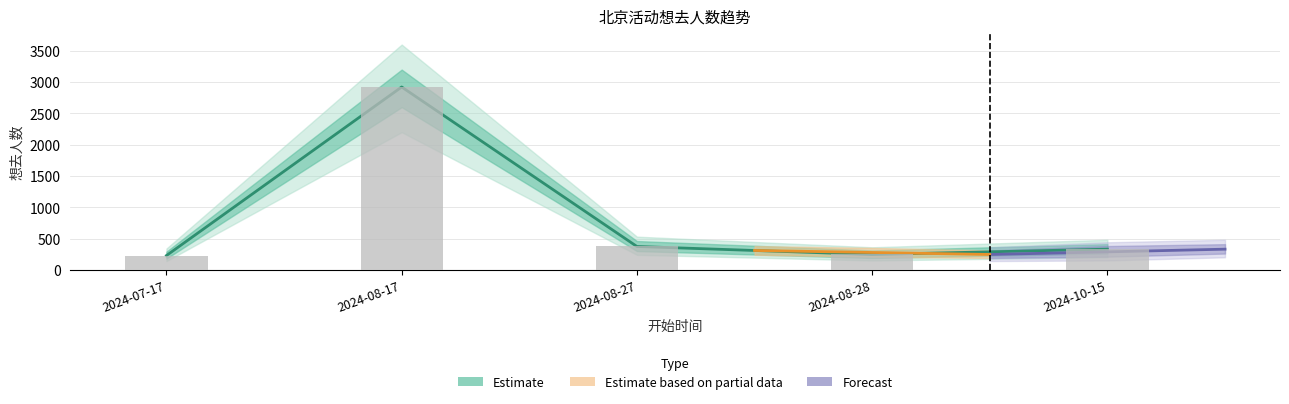

Rank the categories by value from highest to lowest.

2024-08-17, 2024-08-27, 2024-10-15, 2024-08-28, 2024-07-17